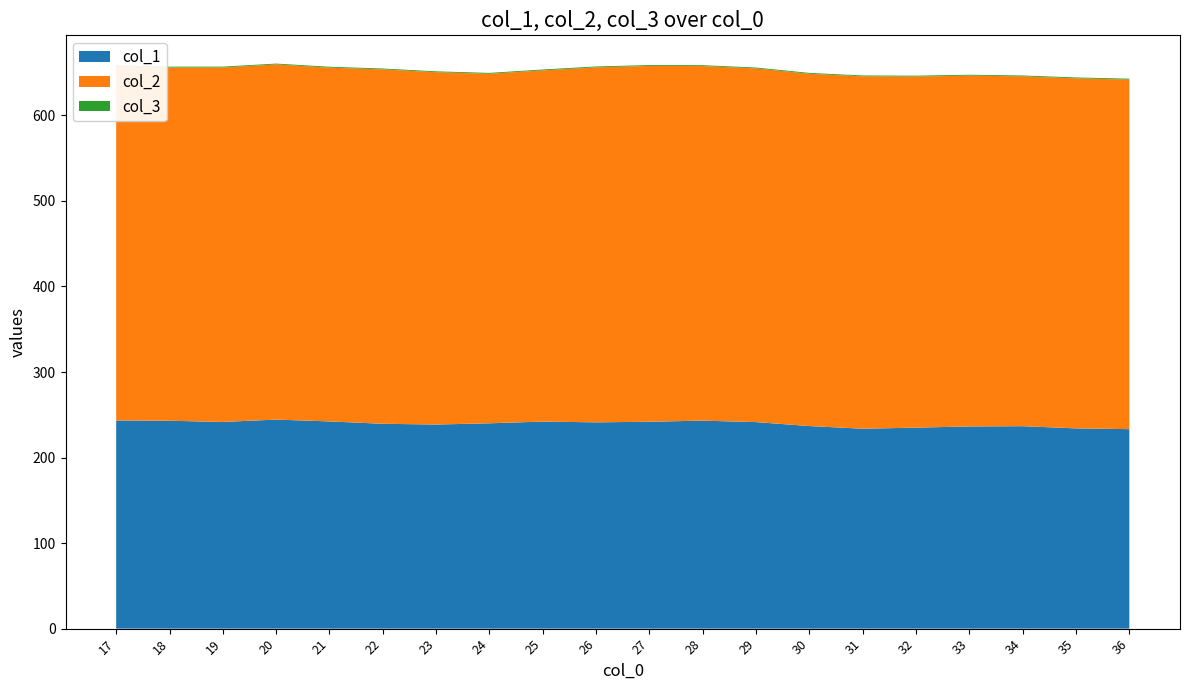

Reading left to right, list all the values displayed in this chart.

col_1: 17=243.4	18=243.0	19=241.6	20=244.4	21=242.2	22=239.5	23=238.6	24=240.0	25=242.0	26=241.1	27=241.9	28=243.1	29=241.4	30=236.8	31=233.7	32=235.0	33=236.4	34=236.7	35=234.1	36=233.2
col_2: 17=414.2	18=412.9	19=414.4	20=415.2	21=413.6	22=414.3	23=411.9	24=408.6	25=410.6	26=415.0	27=415.9	28=414.5	29=413.5	30=411.8	31=412.0	32=410.5	33=410.1	34=409.0	35=409.2	36=408.7
col_3: 17=1.0	18=1.0	19=1.0	20=1.0	21=1.0	22=1.0	23=1.0	24=1.0	25=1.0	26=1.0	27=1.0	28=1.0	29=1.0	30=1.0	31=1.0	32=1.0	33=1.0	34=1.0	35=1.0	36=1.0